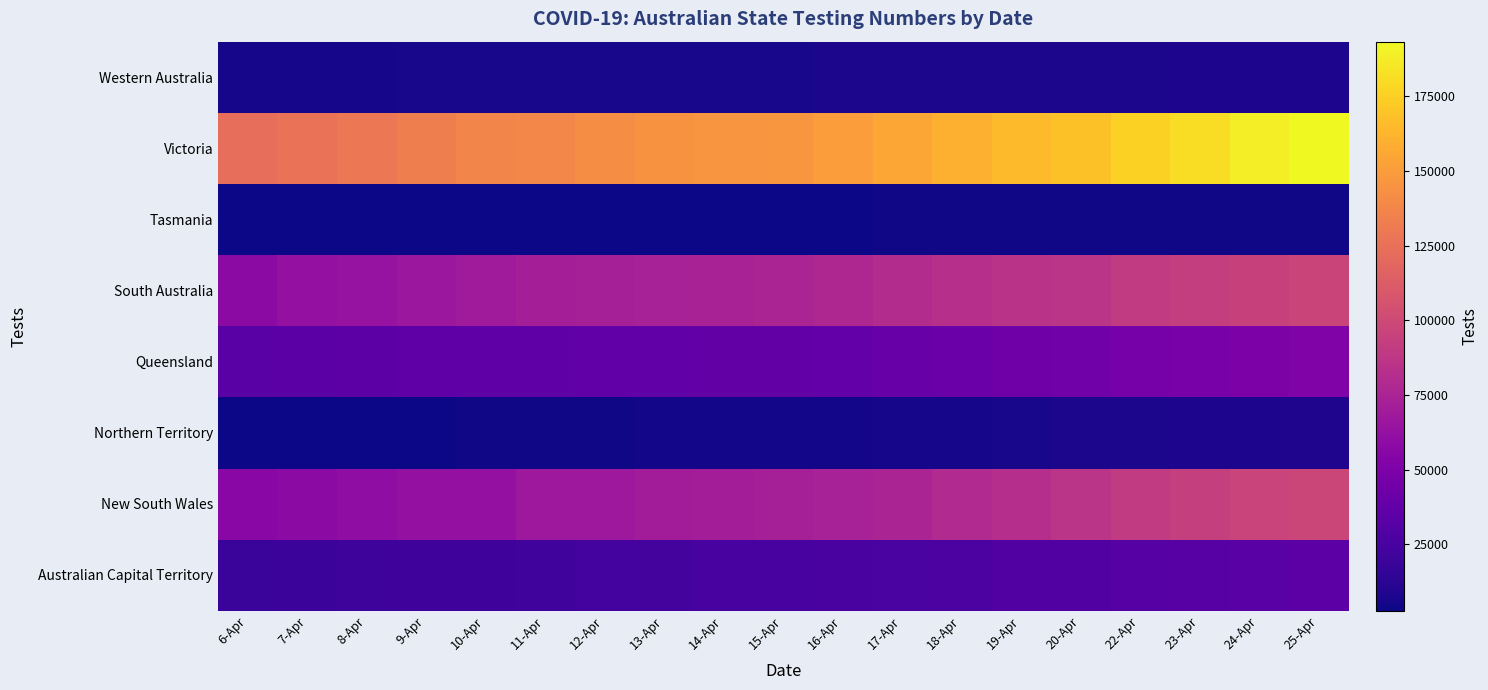

At which category is the sum across all series the highest?

25-Apr